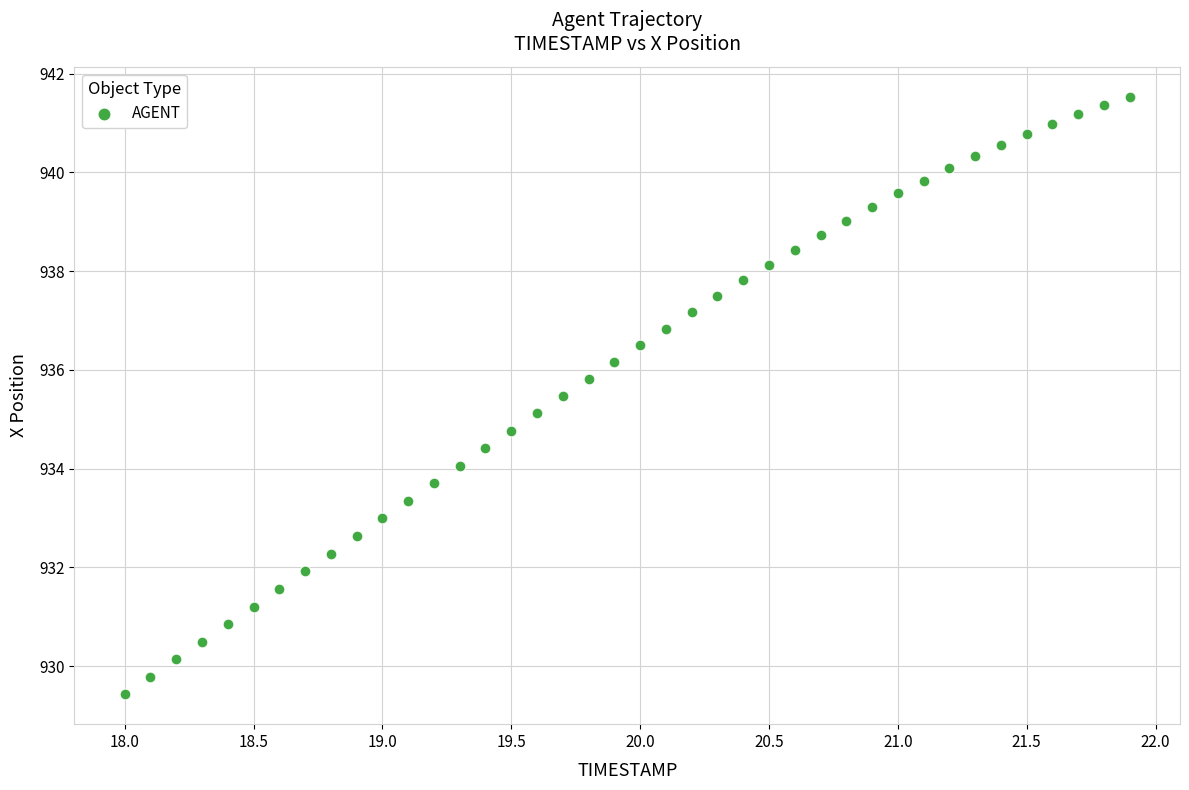

What is the range of X values (max minus min)?

3.9